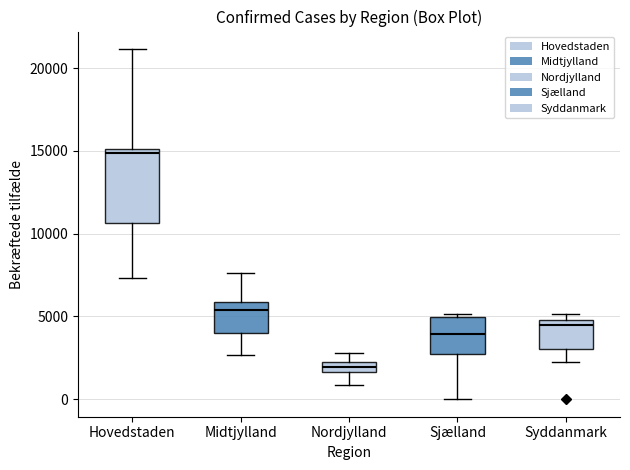

Which box has the lowest median line?

Nordjylland